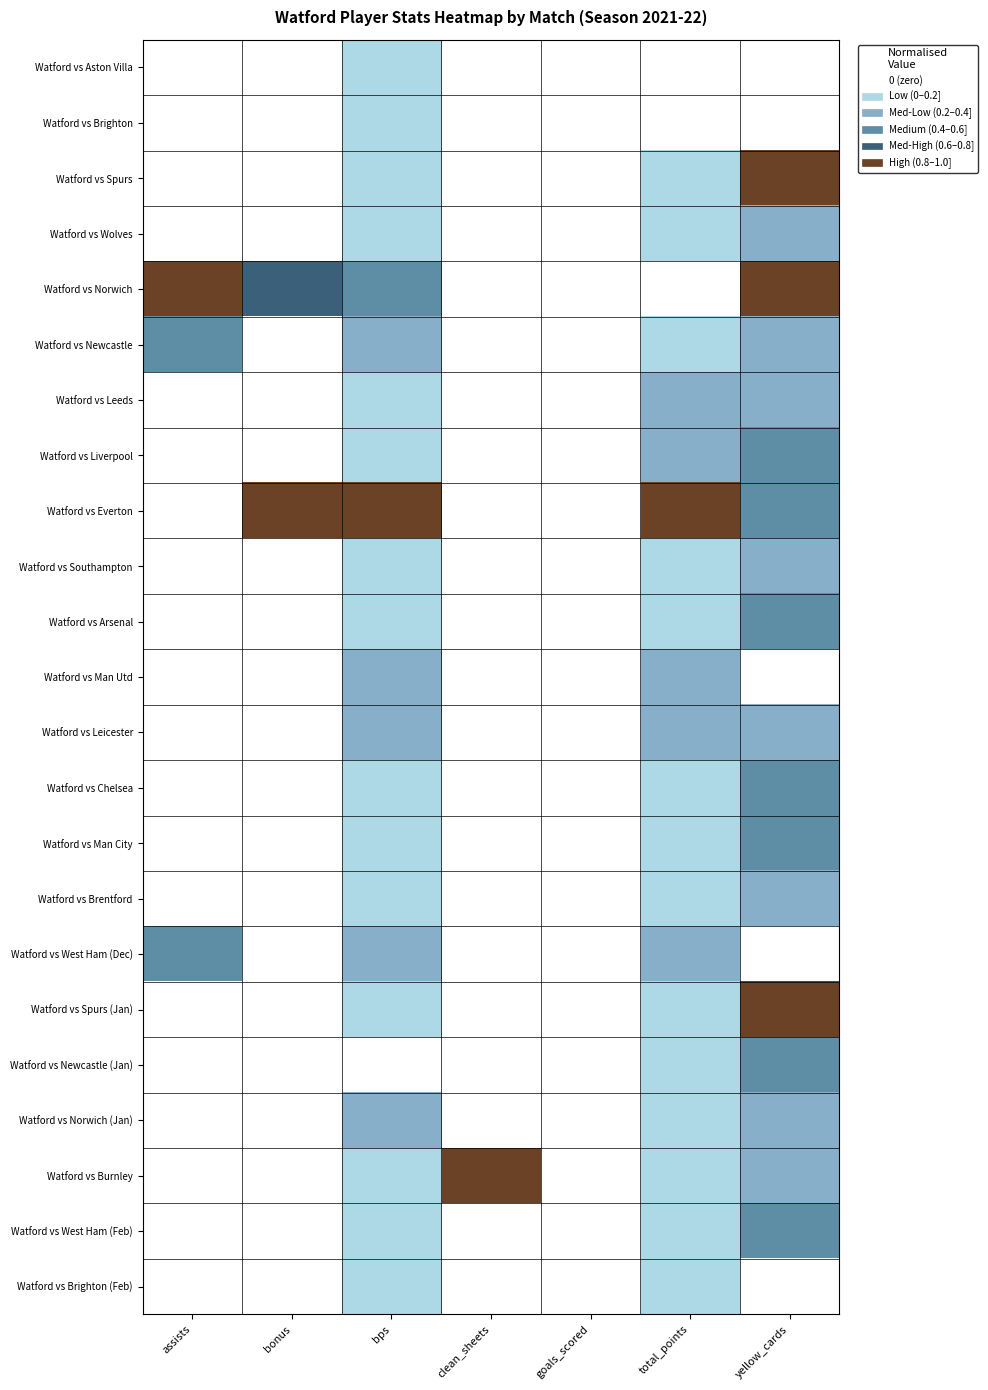

Reading left to right, transcribe all the data shown in this chart.

Watford vs Aston Villa: assists=0.0	bonus=0.0	bps=0.0	clean_sheets=0.0	goals_scored=0.0	total_points=0.0	yellow_cards=0.0
Watford vs Brighton: assists=0.0	bonus=0.0	bps=0.1	clean_sheets=0.0	goals_scored=0.0	total_points=0.0	yellow_cards=0.0
Watford vs Spurs: assists=0.0	bonus=0.0	bps=0.1	clean_sheets=0.0	goals_scored=0.0	total_points=0.1	yellow_cards=1.0
Watford vs Wolves: assists=0.0	bonus=0.0	bps=0.0	clean_sheets=0.0	goals_scored=0.0	total_points=0.2	yellow_cards=0.3
Watford vs Norwich: assists=1.0	bonus=0.7	bps=0.4	clean_sheets=0.0	goals_scored=0.0	total_points=0.0	yellow_cards=1.0
Watford vs Newcastle: assists=0.5	bonus=0.0	bps=0.2	clean_sheets=0.0	goals_scored=0.0	total_points=0.2	yellow_cards=0.3
Watford vs Leeds: assists=0.0	bonus=0.0	bps=0.0	clean_sheets=0.0	goals_scored=0.0	total_points=0.4	yellow_cards=0.3
Watford vs Liverpool: assists=0.0	bonus=0.0	bps=0.0	clean_sheets=0.0	goals_scored=0.0	total_points=0.2	yellow_cards=0.4
Watford vs Everton: assists=0.0	bonus=1.0	bps=1.0	clean_sheets=0.0	goals_scored=0.0	total_points=1.0	yellow_cards=0.4
Watford vs Southampton: assists=0.0	bonus=0.0	bps=0.1	clean_sheets=0.0	goals_scored=0.0	total_points=0.1	yellow_cards=0.3
Watford vs Arsenal: assists=0.0	bonus=0.0	bps=0.0	clean_sheets=0.0	goals_scored=0.0	total_points=0.1	yellow_cards=0.4
Watford vs Man Utd: assists=0.0	bonus=0.0	bps=0.3	clean_sheets=0.0	goals_scored=0.0	total_points=0.4	yellow_cards=0.0
Watford vs Leicester: assists=0.0	bonus=0.0	bps=0.3	clean_sheets=0.0	goals_scored=0.0	total_points=0.4	yellow_cards=0.3
Watford vs Chelsea: assists=0.0	bonus=0.0	bps=0.1	clean_sheets=0.0	goals_scored=0.0	total_points=0.1	yellow_cards=0.4
Watford vs Man City: assists=0.0	bonus=0.0	bps=0.0	clean_sheets=0.0	goals_scored=0.0	total_points=0.1	yellow_cards=0.4
Watford vs Brentford: assists=0.0	bonus=0.0	bps=0.1	clean_sheets=0.0	goals_scored=0.0	total_points=0.1	yellow_cards=0.3
Watford vs West Ham (Dec): assists=0.5	bonus=0.0	bps=0.2	clean_sheets=0.0	goals_scored=0.0	total_points=0.3	yellow_cards=0.0
Watford vs Spurs (Jan): assists=0.0	bonus=0.0	bps=0.1	clean_sheets=0.0	goals_scored=0.0	total_points=0.1	yellow_cards=1.0
Watford vs Newcastle (Jan): assists=0.0	bonus=0.0	bps=0.0	clean_sheets=0.0	goals_scored=0.0	total_points=0.1	yellow_cards=0.4
Watford vs Norwich (Jan): assists=0.0	bonus=0.0	bps=0.2	clean_sheets=0.0	goals_scored=0.0	total_points=0.1	yellow_cards=0.3
Watford vs Burnley: assists=0.0	bonus=0.0	bps=0.1	clean_sheets=1.0	goals_scored=0.0	total_points=0.1	yellow_cards=0.3
Watford vs West Ham (Feb): assists=0.0	bonus=0.0	bps=0.1	clean_sheets=0.0	goals_scored=0.0	total_points=0.1	yellow_cards=0.4
Watford vs Brighton (Feb): assists=0.0	bonus=0.0	bps=0.1	clean_sheets=0.0	goals_scored=0.0	total_points=0.1	yellow_cards=0.0